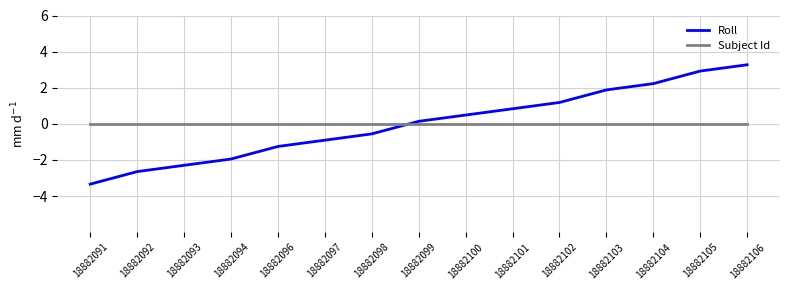

What is the spread (max minus min) of values at 18882092?

2.6